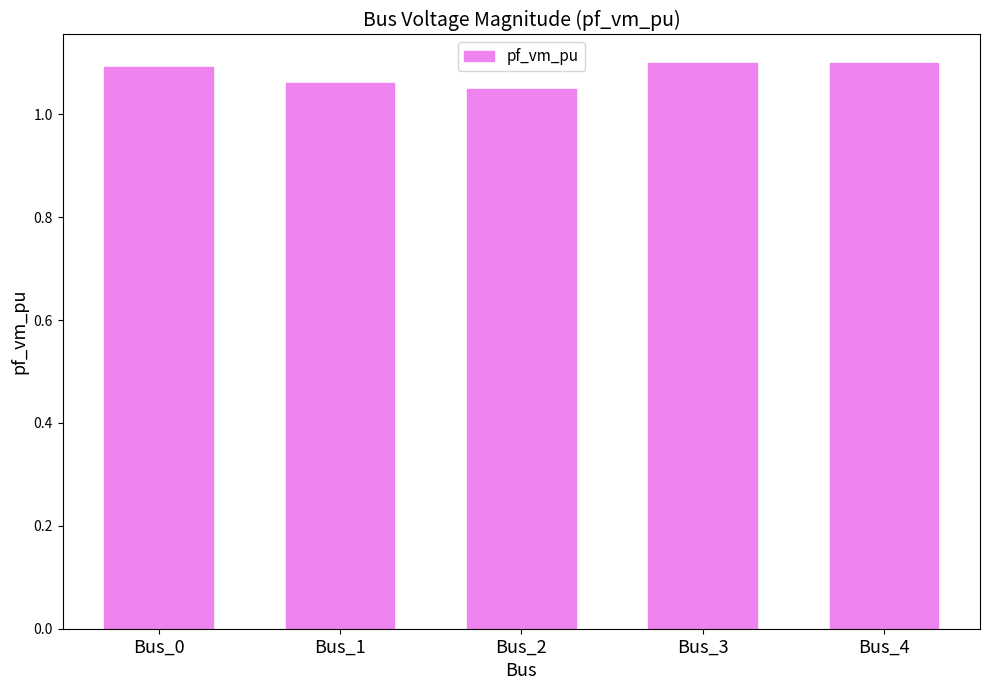

How many values are between 1 and 2?

5